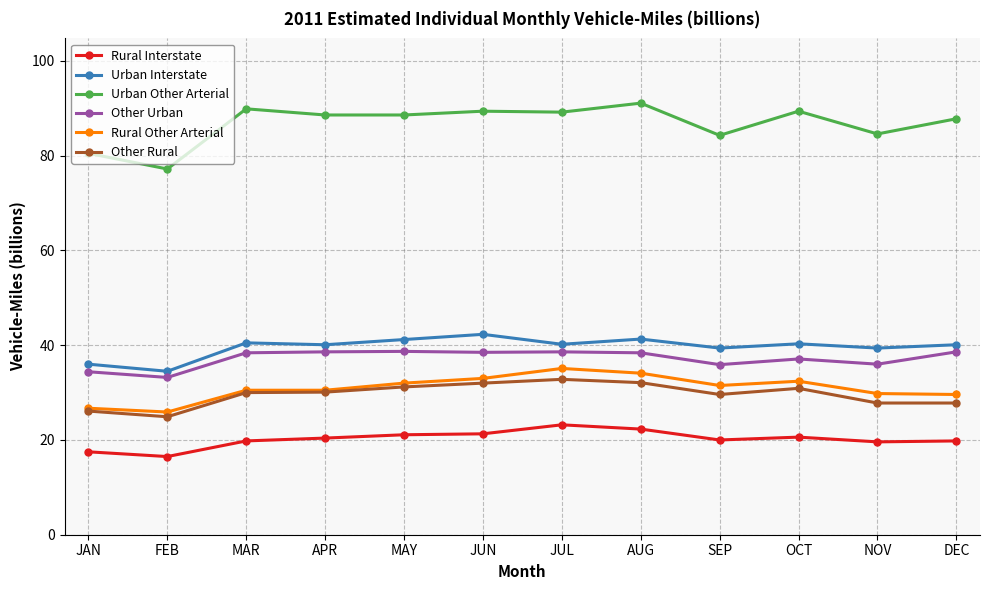

Count the number of categories in the chart.

12